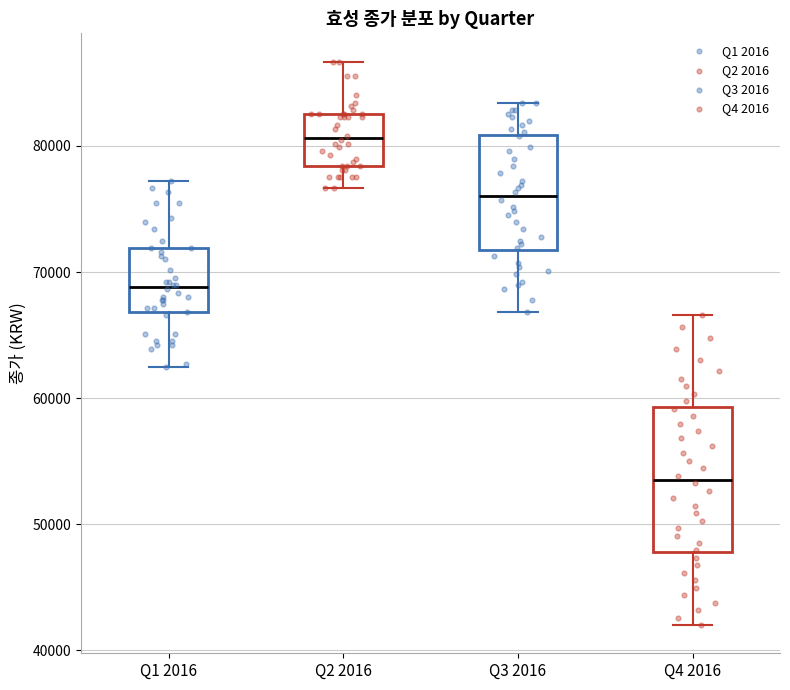

Which box is the tallest, from its lower edge to its upper edge?

Q4 2016